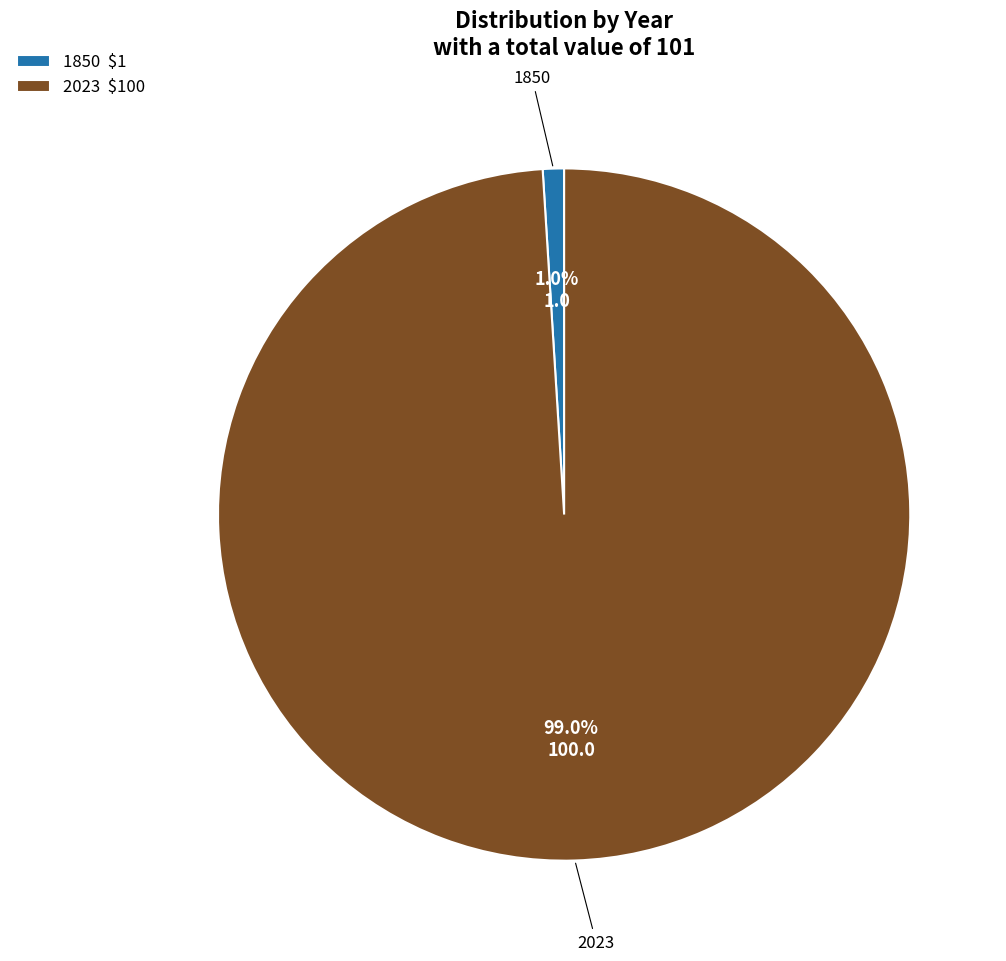

What portion of the pie excludes 2023 $100?

1.0%